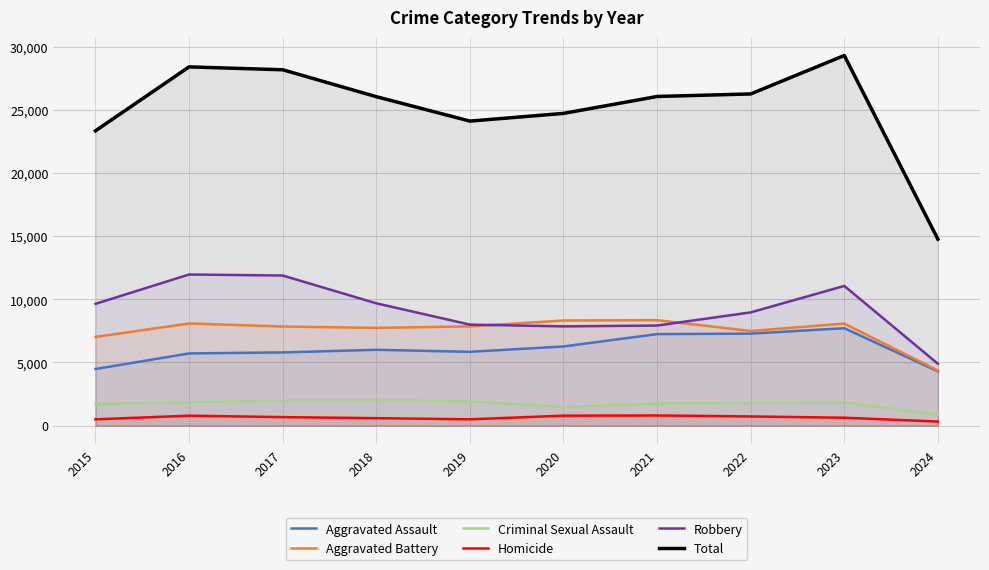

List the labels in order of Robbery value, largest first.

2016, 2017, 2023, 2018, 2015, 2022, 2019, 2021, 2020, 2024